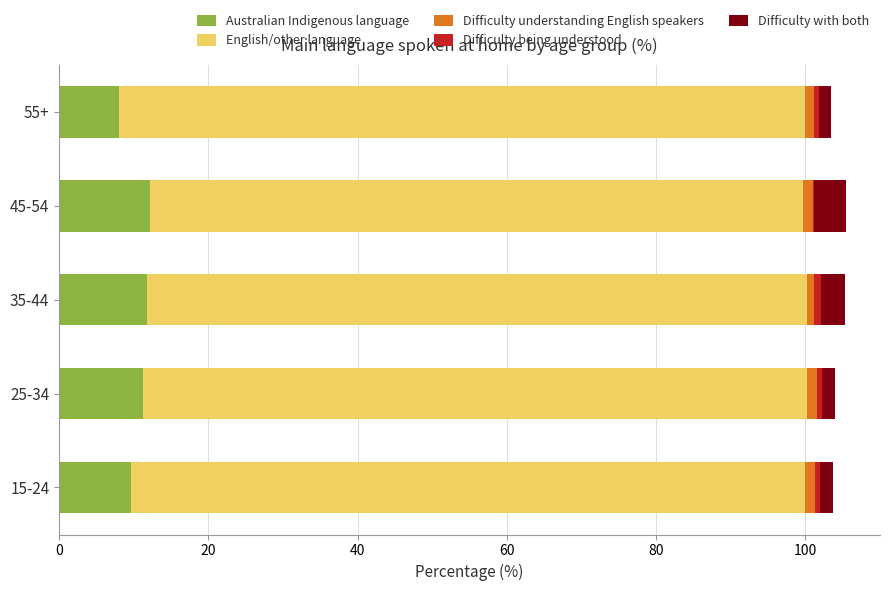

True or false: Australian Indigenous language has a value of 11.8 at 35-44.

True